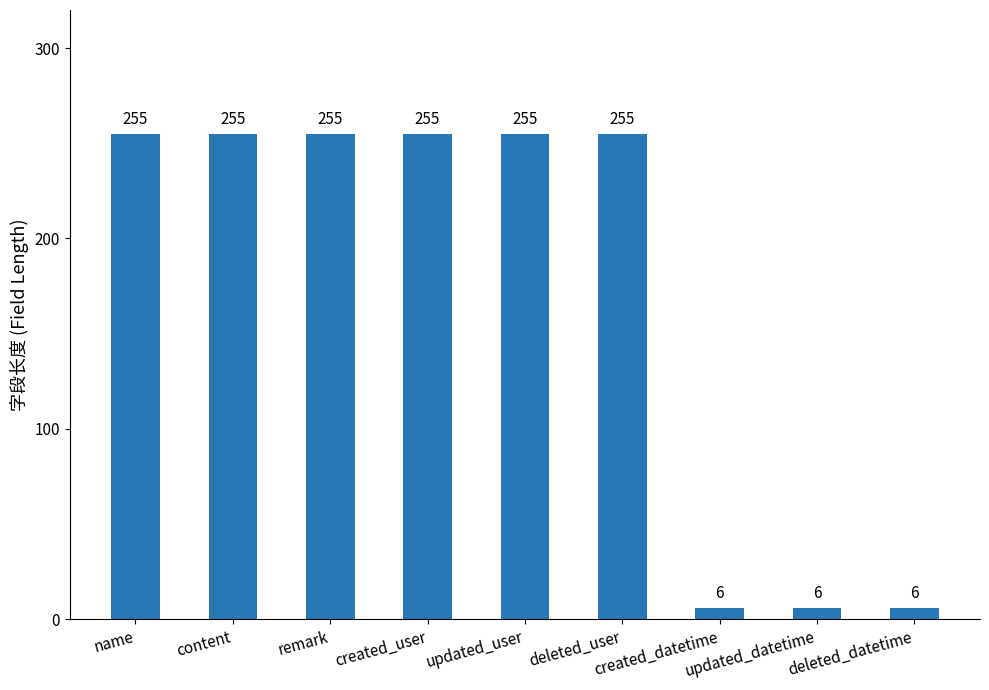

What is the label of the 2nd bar from the left?

content